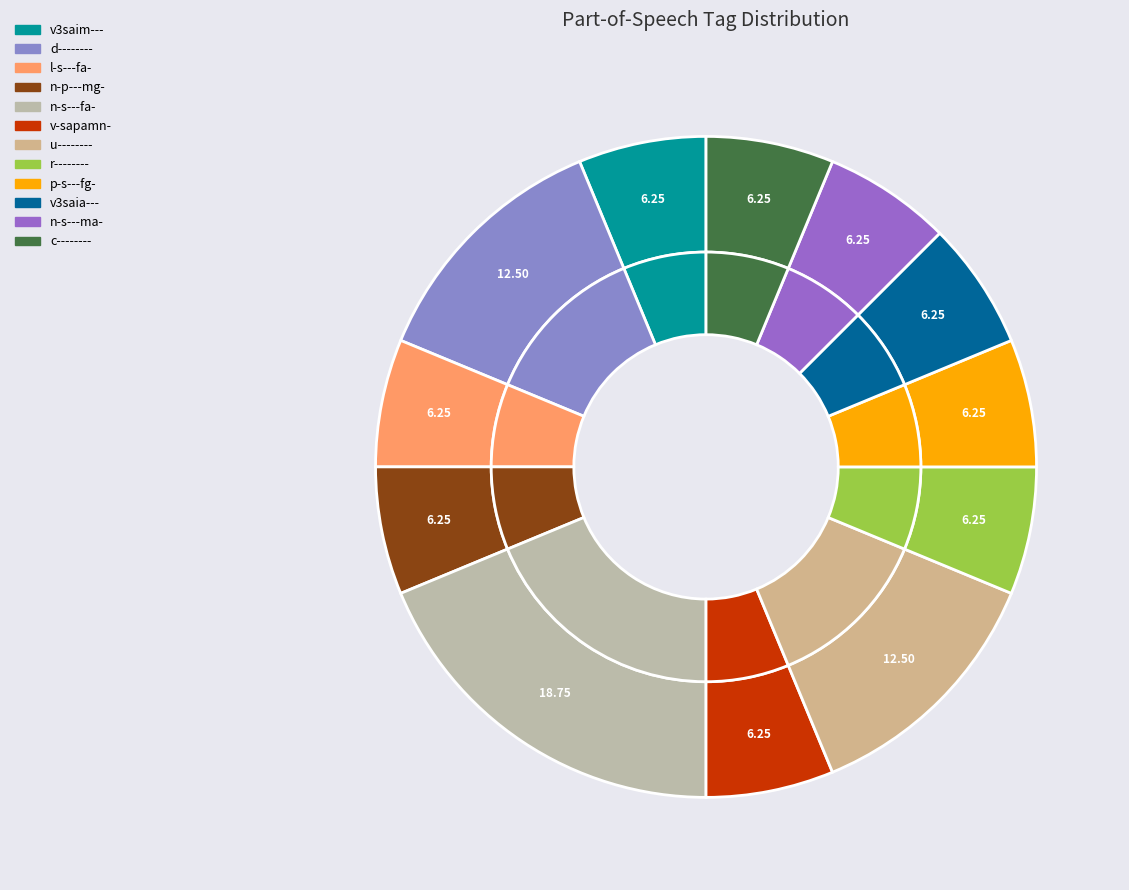

The counts slice represents 6% of the pie. True or false?

True